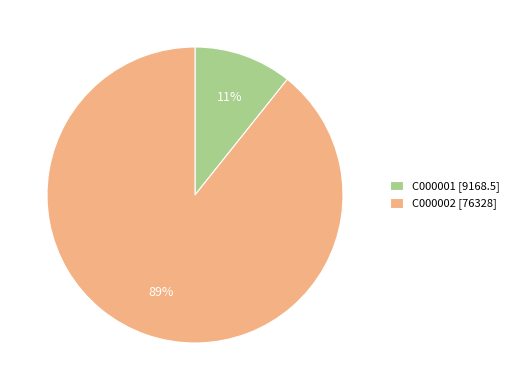

Rank the categories by value from highest to lowest.

C000002, C000001